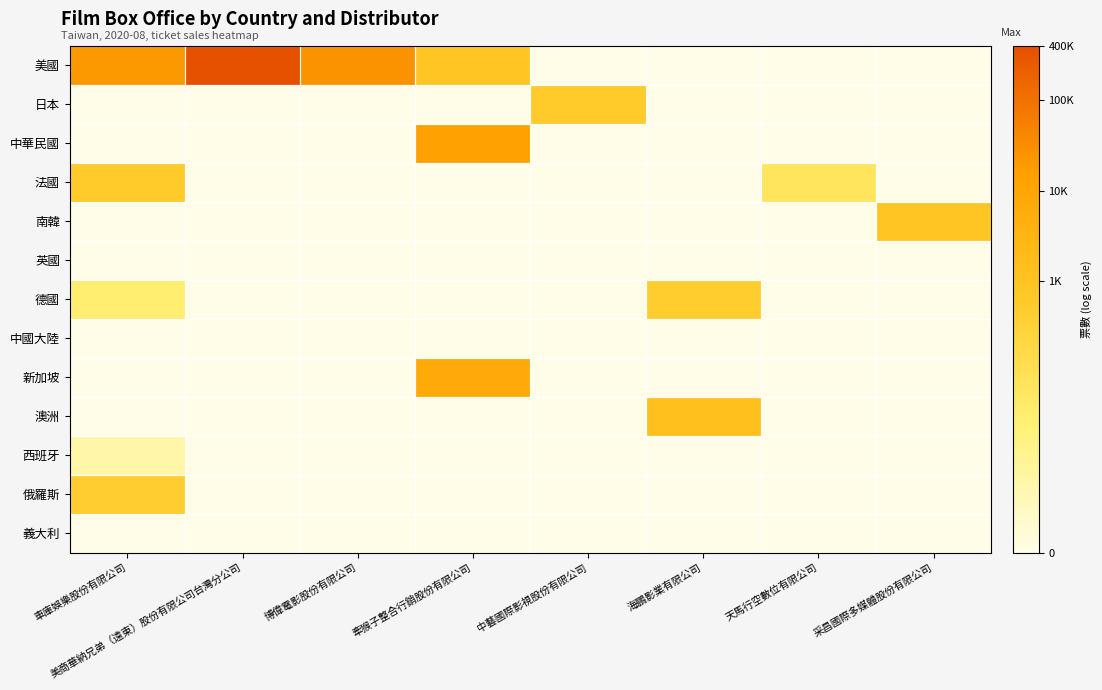

How many categories are shown in the chart?

8